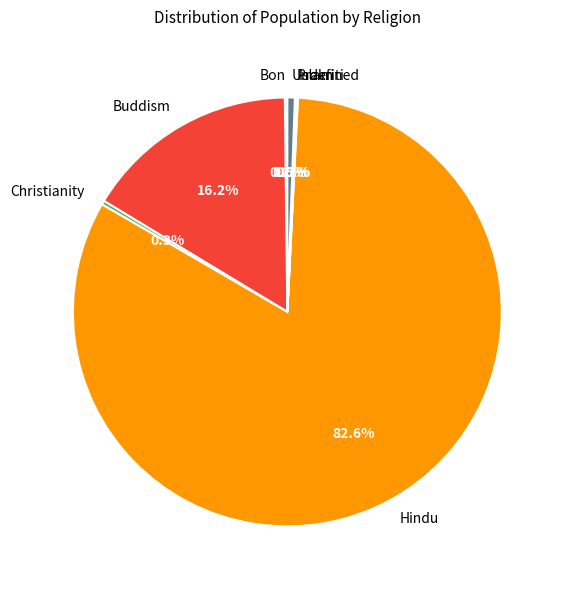

Which slice is the largest?

Hindu